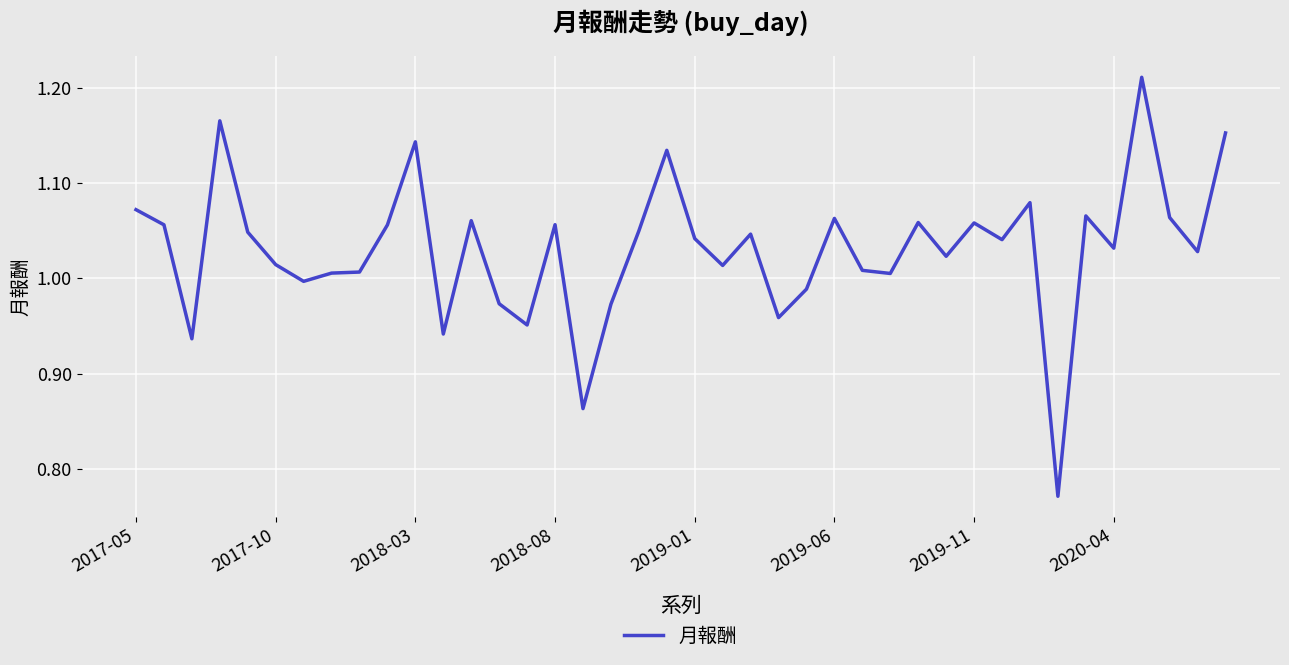

What is the difference between the maximum and minimum values?

0.4